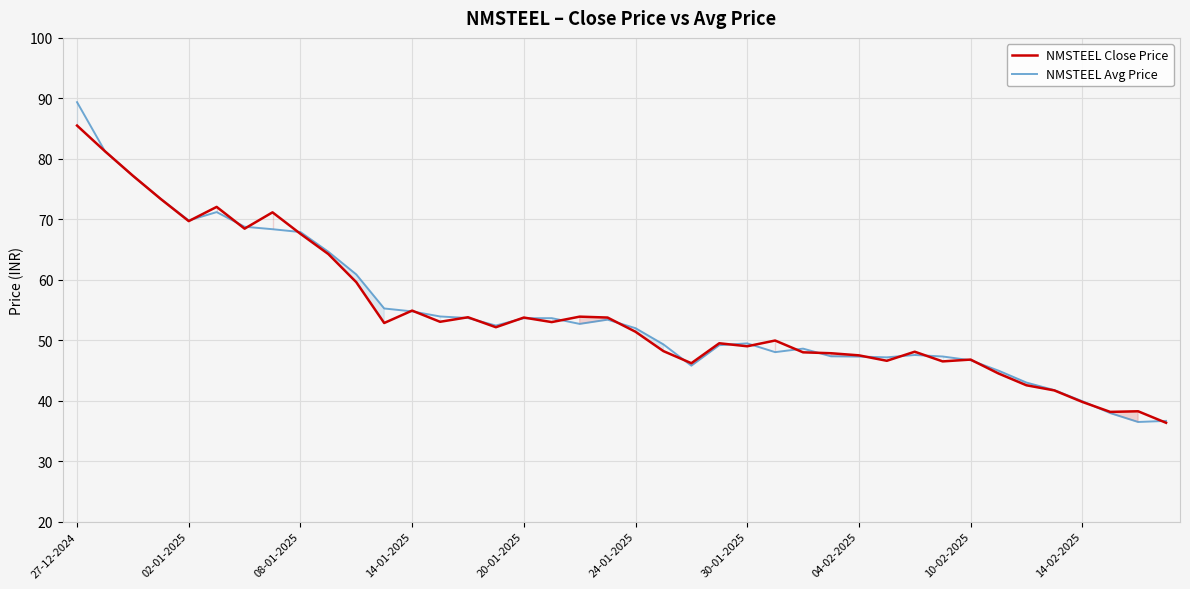

Reading left to right, extract all data points from this chart.

NMSTEEL Close Price: 85.5	81.2	77.2	73.3	69.7	72.0	68.5	71.2	67.6	64.2	59.6	52.9	54.9	53.0	53.8	52.1	53.8	53.0	53.9	53.8	51.4	48.2	46.2	49.5	49.0	50.0	48.0	47.9	47.5	46.6	48.1	46.5	46.8	44.5	42.5	41.7	39.8	38.1	38.2	36.4
NMSTEEL Avg Price: 89.4	81.2	77.2	73.3	69.8	71.2	68.8	68.4	67.9	64.6	60.9	55.2	54.8	53.9	53.7	52.4	53.6	53.6	52.7	53.4	52.0	49.3	45.8	49.2	49.5	48.0	48.6	47.3	47.3	47.2	47.6	47.3	46.7	45.0	43.0	41.8	39.9	38.0	36.5	36.7